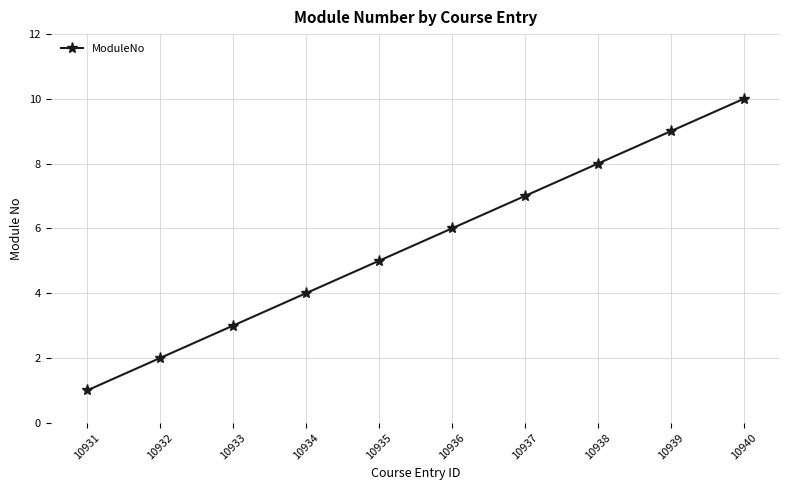

The value at 10934 is 6. True or false?

False